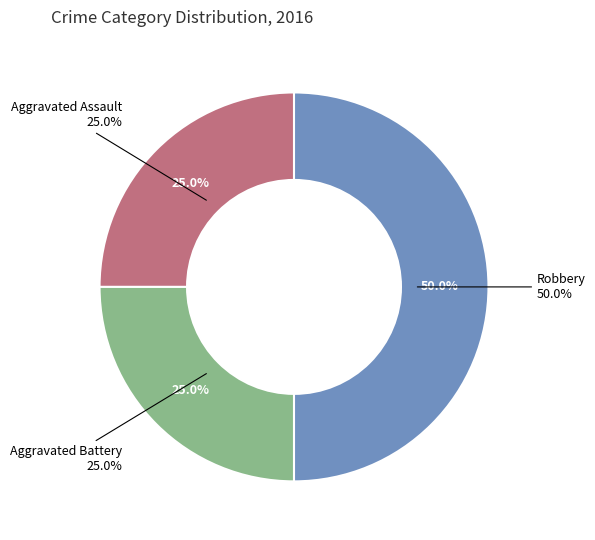

How many slices are in this pie chart?

3